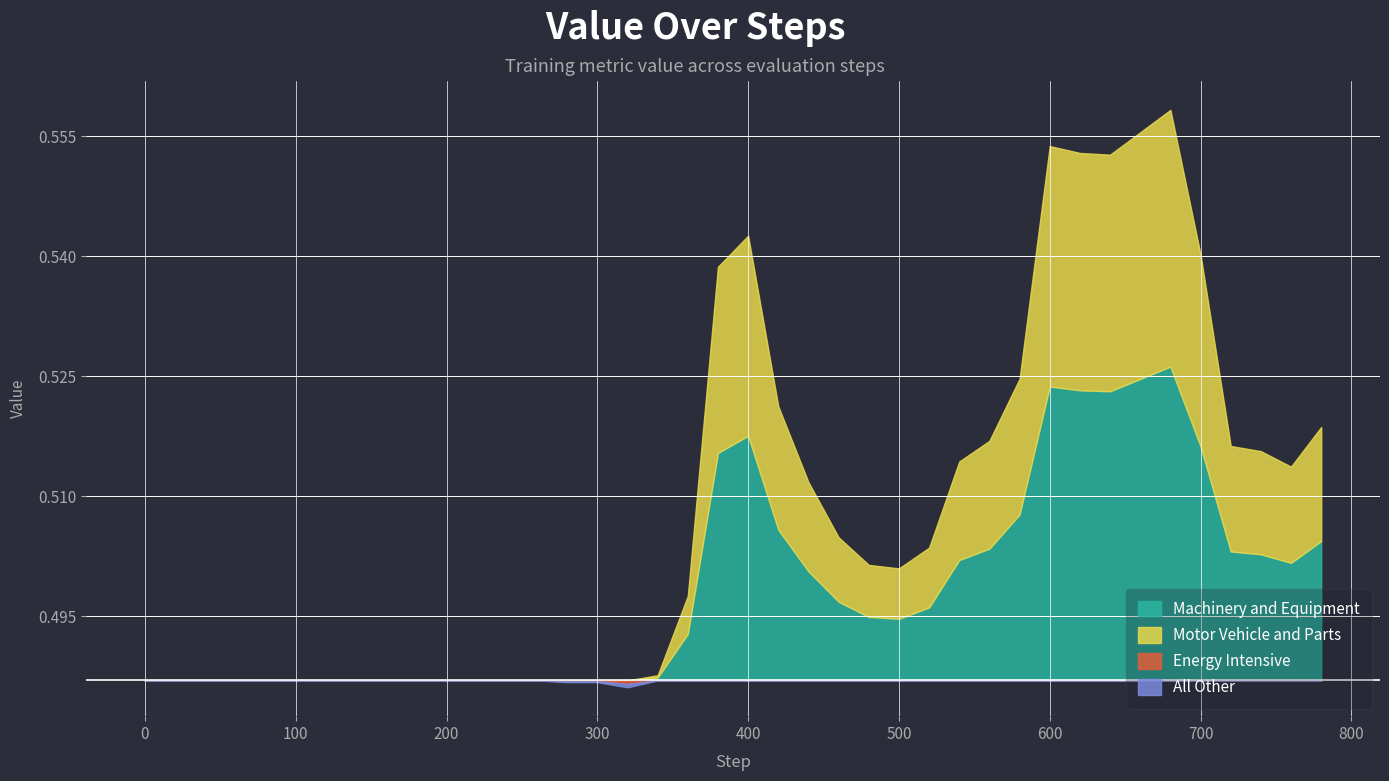

Does the chart have visible grid lines?

Yes